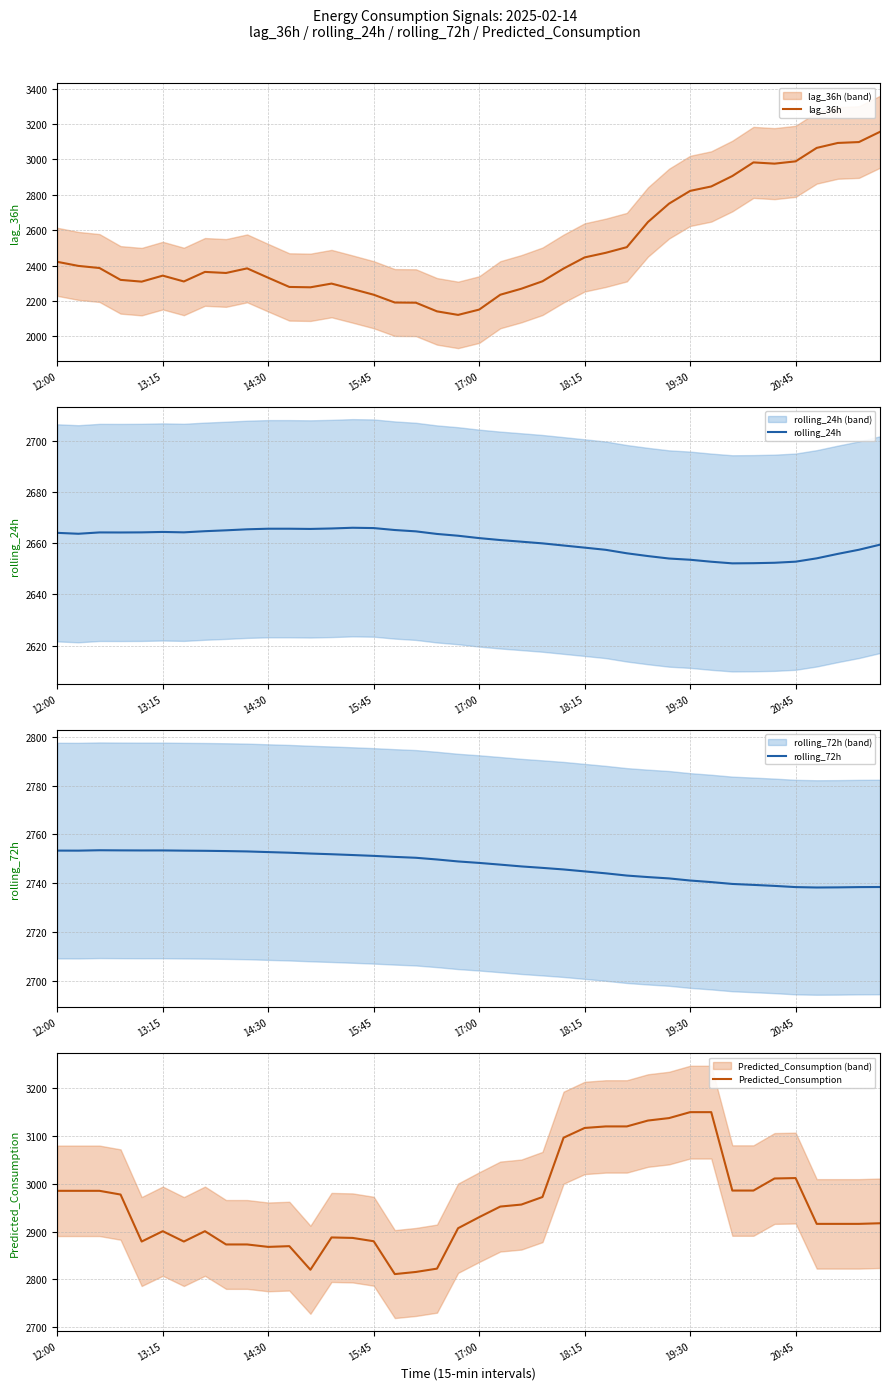

What is the total value across all series at 15:45?

10532.0